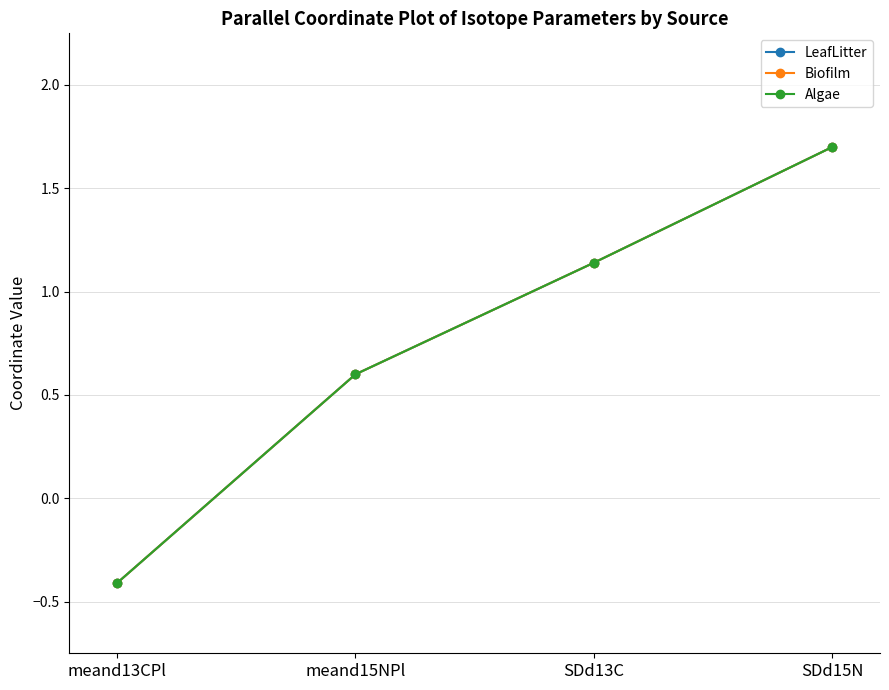

True or false: LeafLitter and Biofilm intersect in this chart.

False